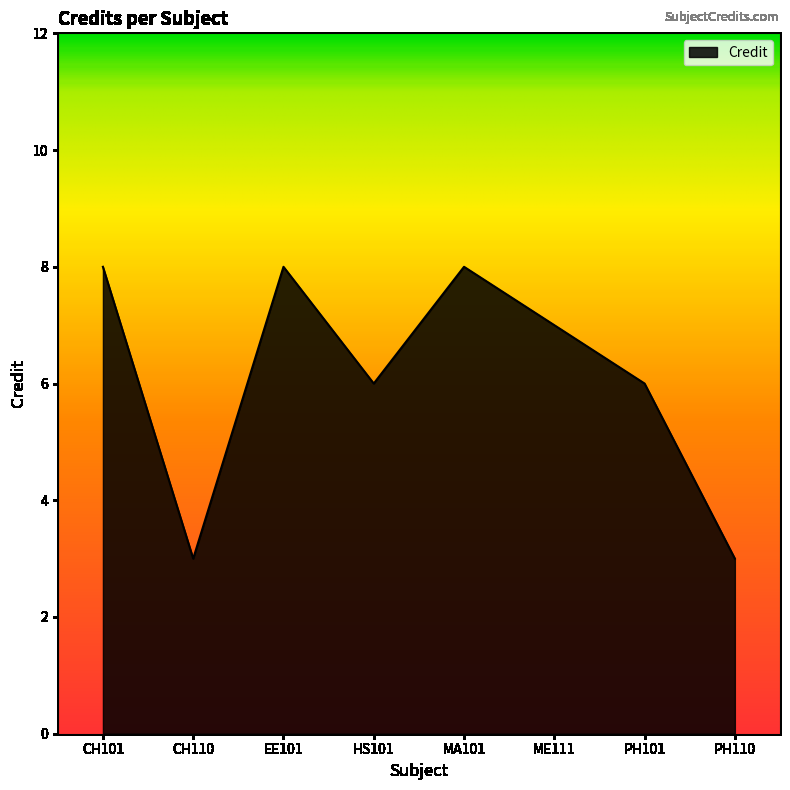

The value at PH101 is 6. True or false?

True